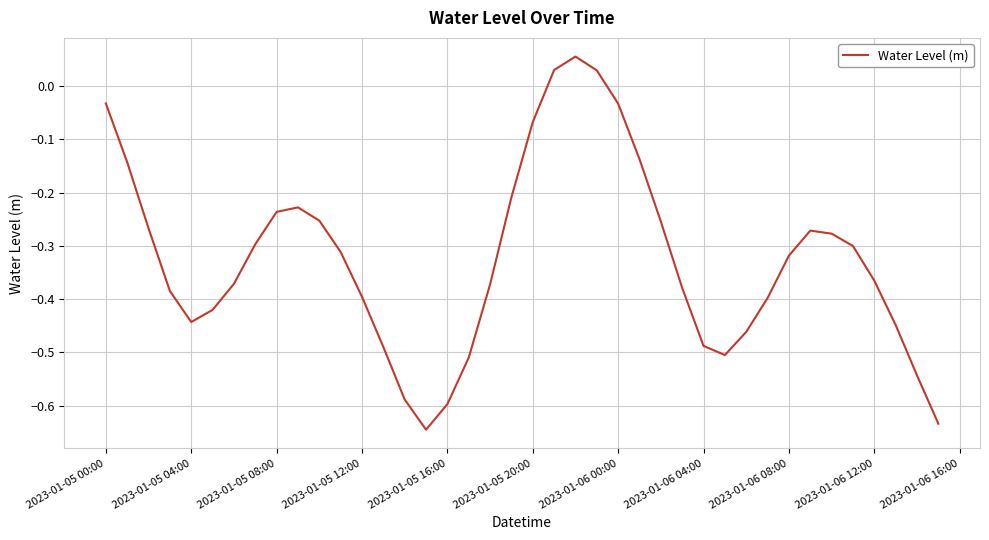

What is the difference between the maximum and minimum values?

0.7